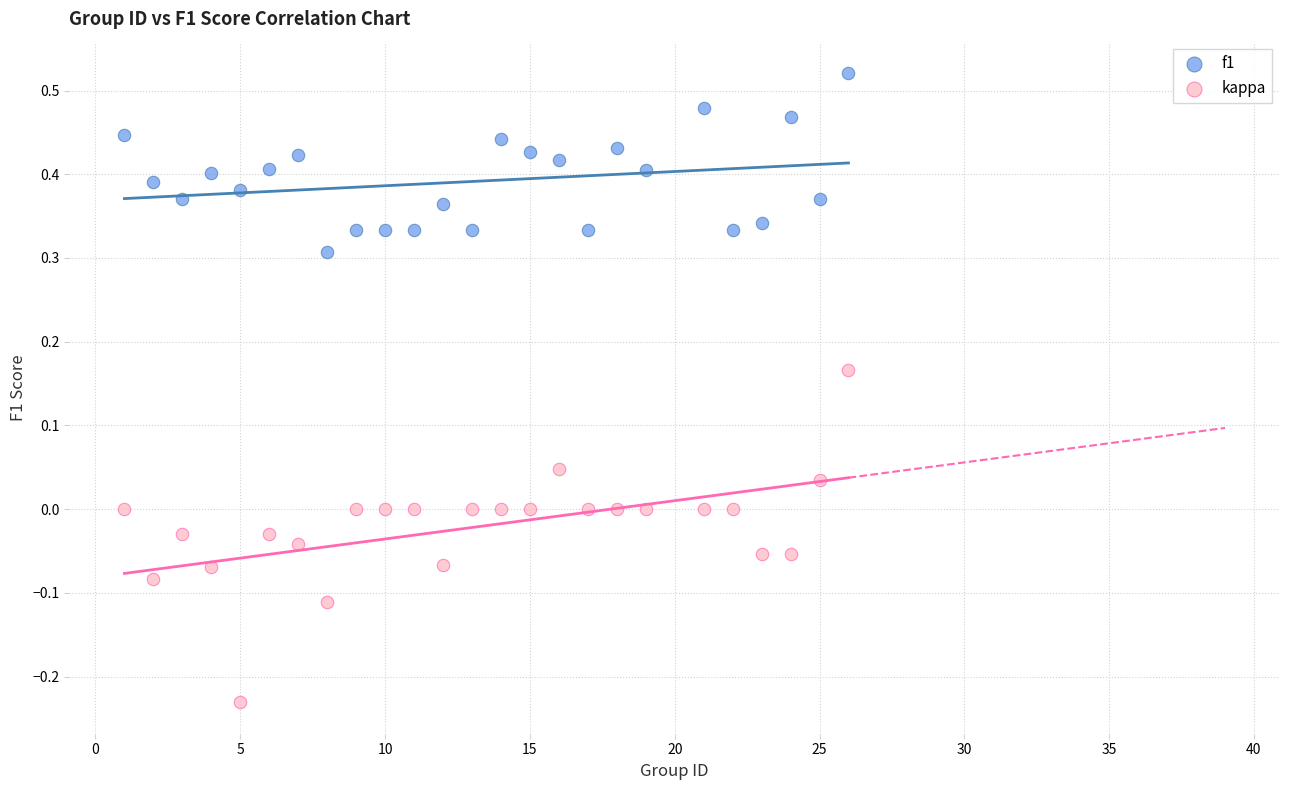

Which series has the largest Y range (max minus min)?

kappa